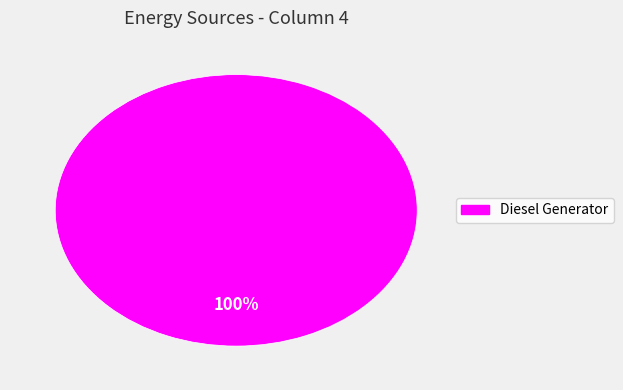

How many slices are in this pie chart?

1